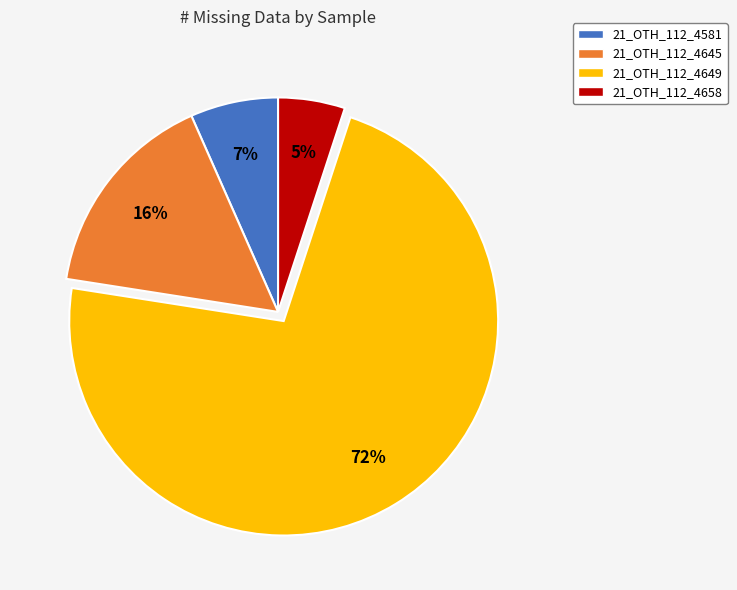

Which category has the smallest portion of the pie?

21_OTH_112_4658